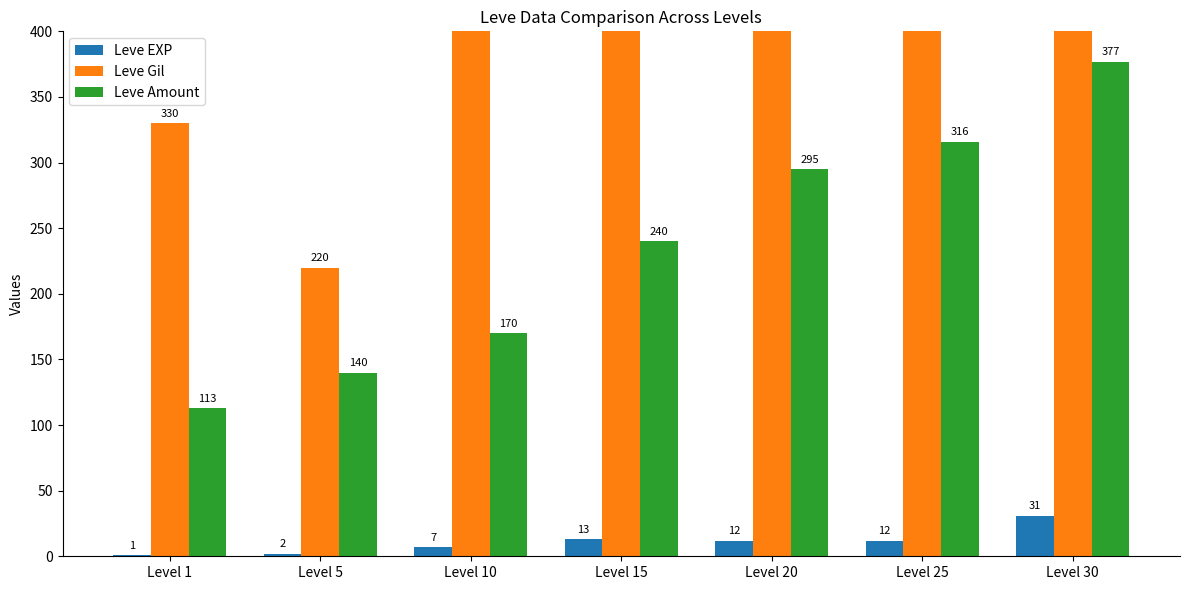

Is the value of Leve Gil at Level 10 greater than the value of Leve EXP at Level 30?

Yes